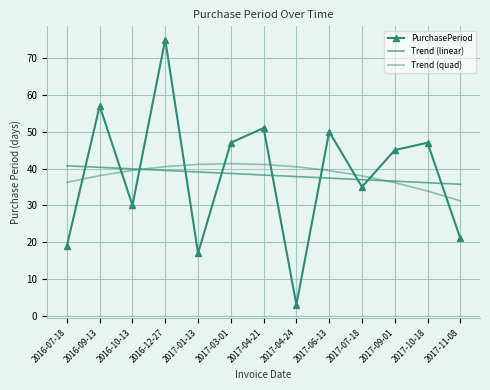

What is the greatest value displayed?

75.0